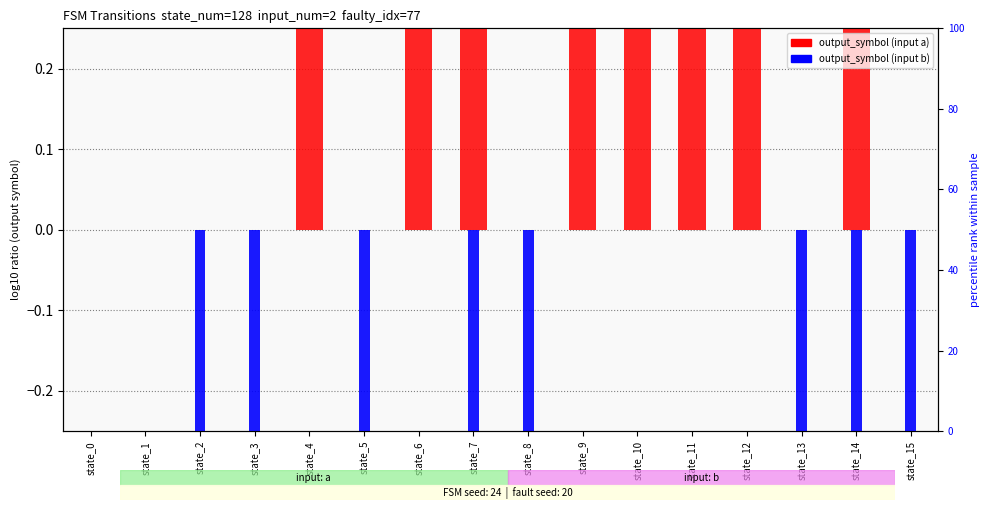

How many output_symbol (input b) values are between -1 and 0?

16